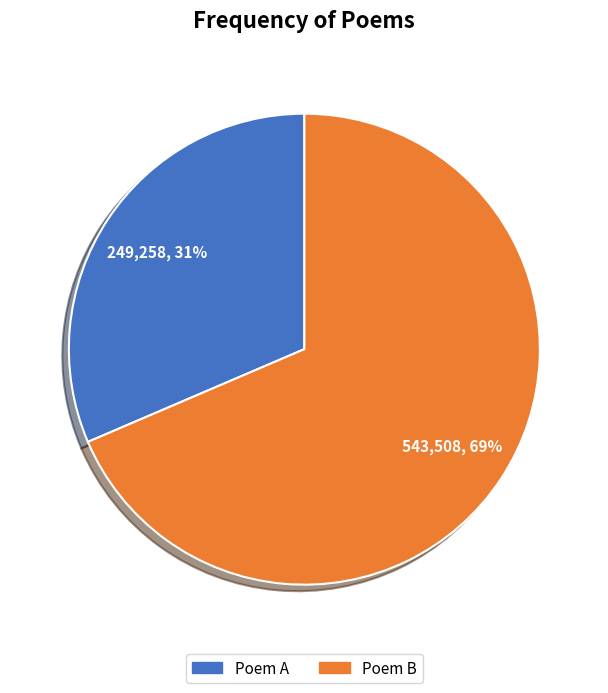

To the nearest percent, what is the average slice percentage?

50%